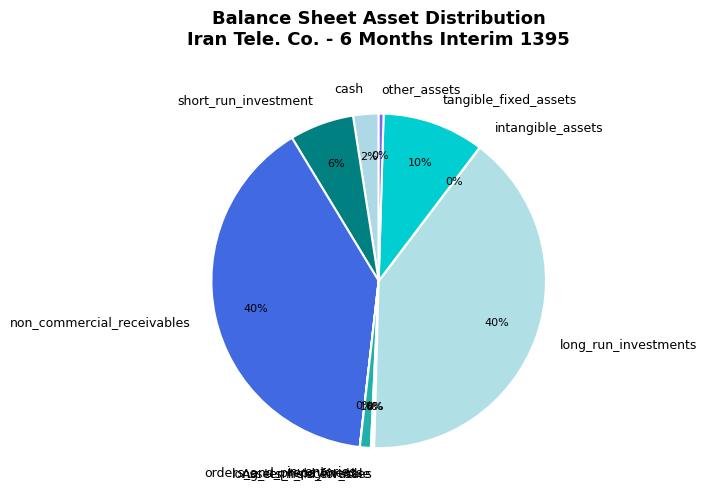

Approximately how many times larger is the value at short_run_investment compared to tangible_fixed_assets?

0.6